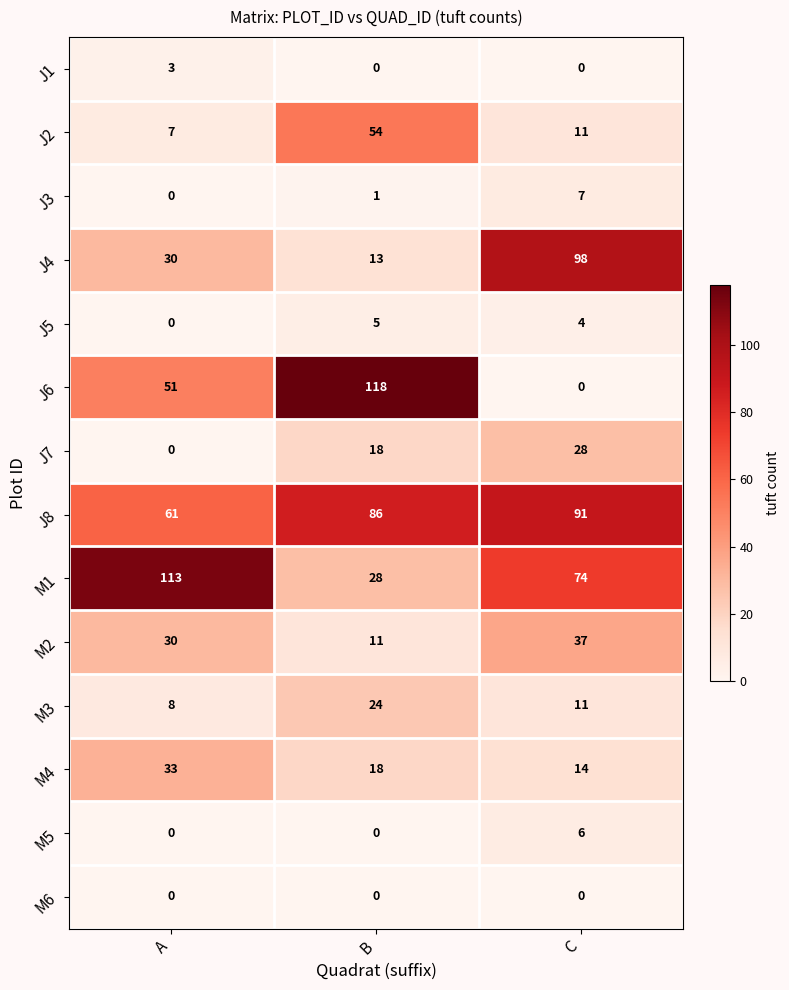

What is the difference between the highest and lowest values at A?

113